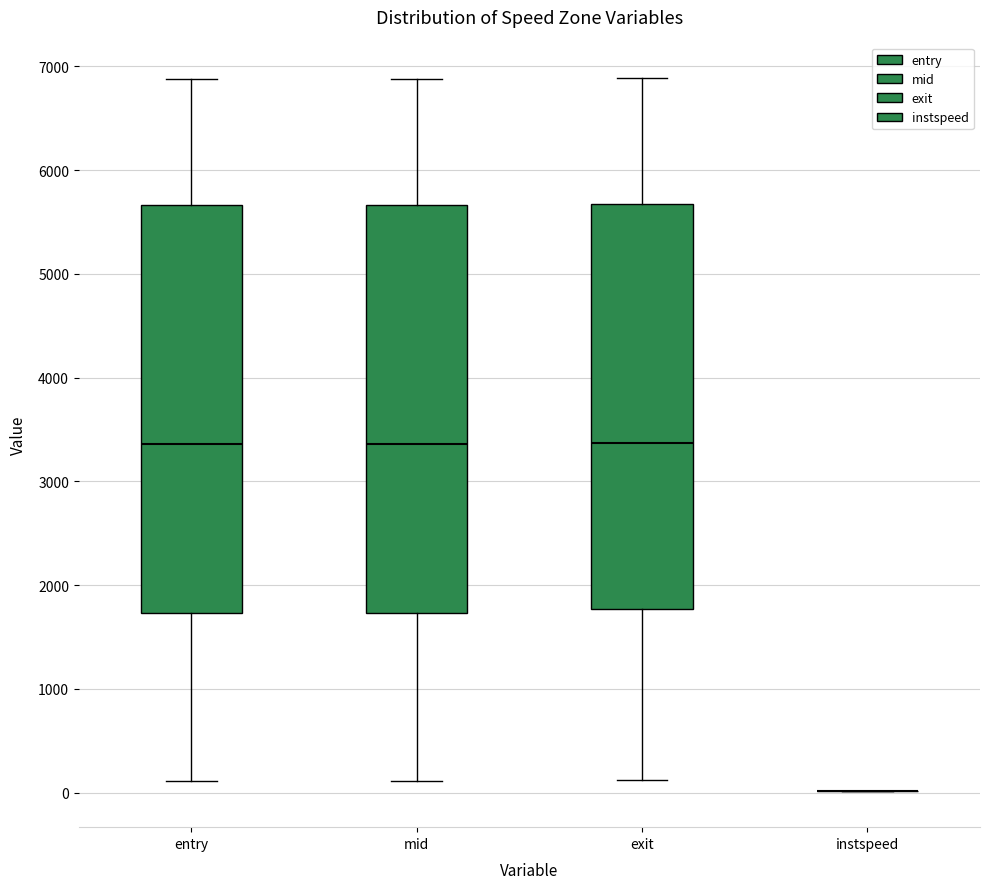

Reading left to right, transcribe this box plot: for each box, give where its median line is, the range the box spans, and where its two whiskers end, as read against the y-axis. The values are not printed on the chart, so give them approximately, as read against the axis.

entry: median 3400, box 1700 to 5700, whiskers 100 to 6900
mid: median 3400, box 1700 to 5700, whiskers 100 to 6900
exit: median 3400, box 1800 to 5700, whiskers 100 to 6900
instspeed: box collapsed to a line at 0, whiskers 0 to 0